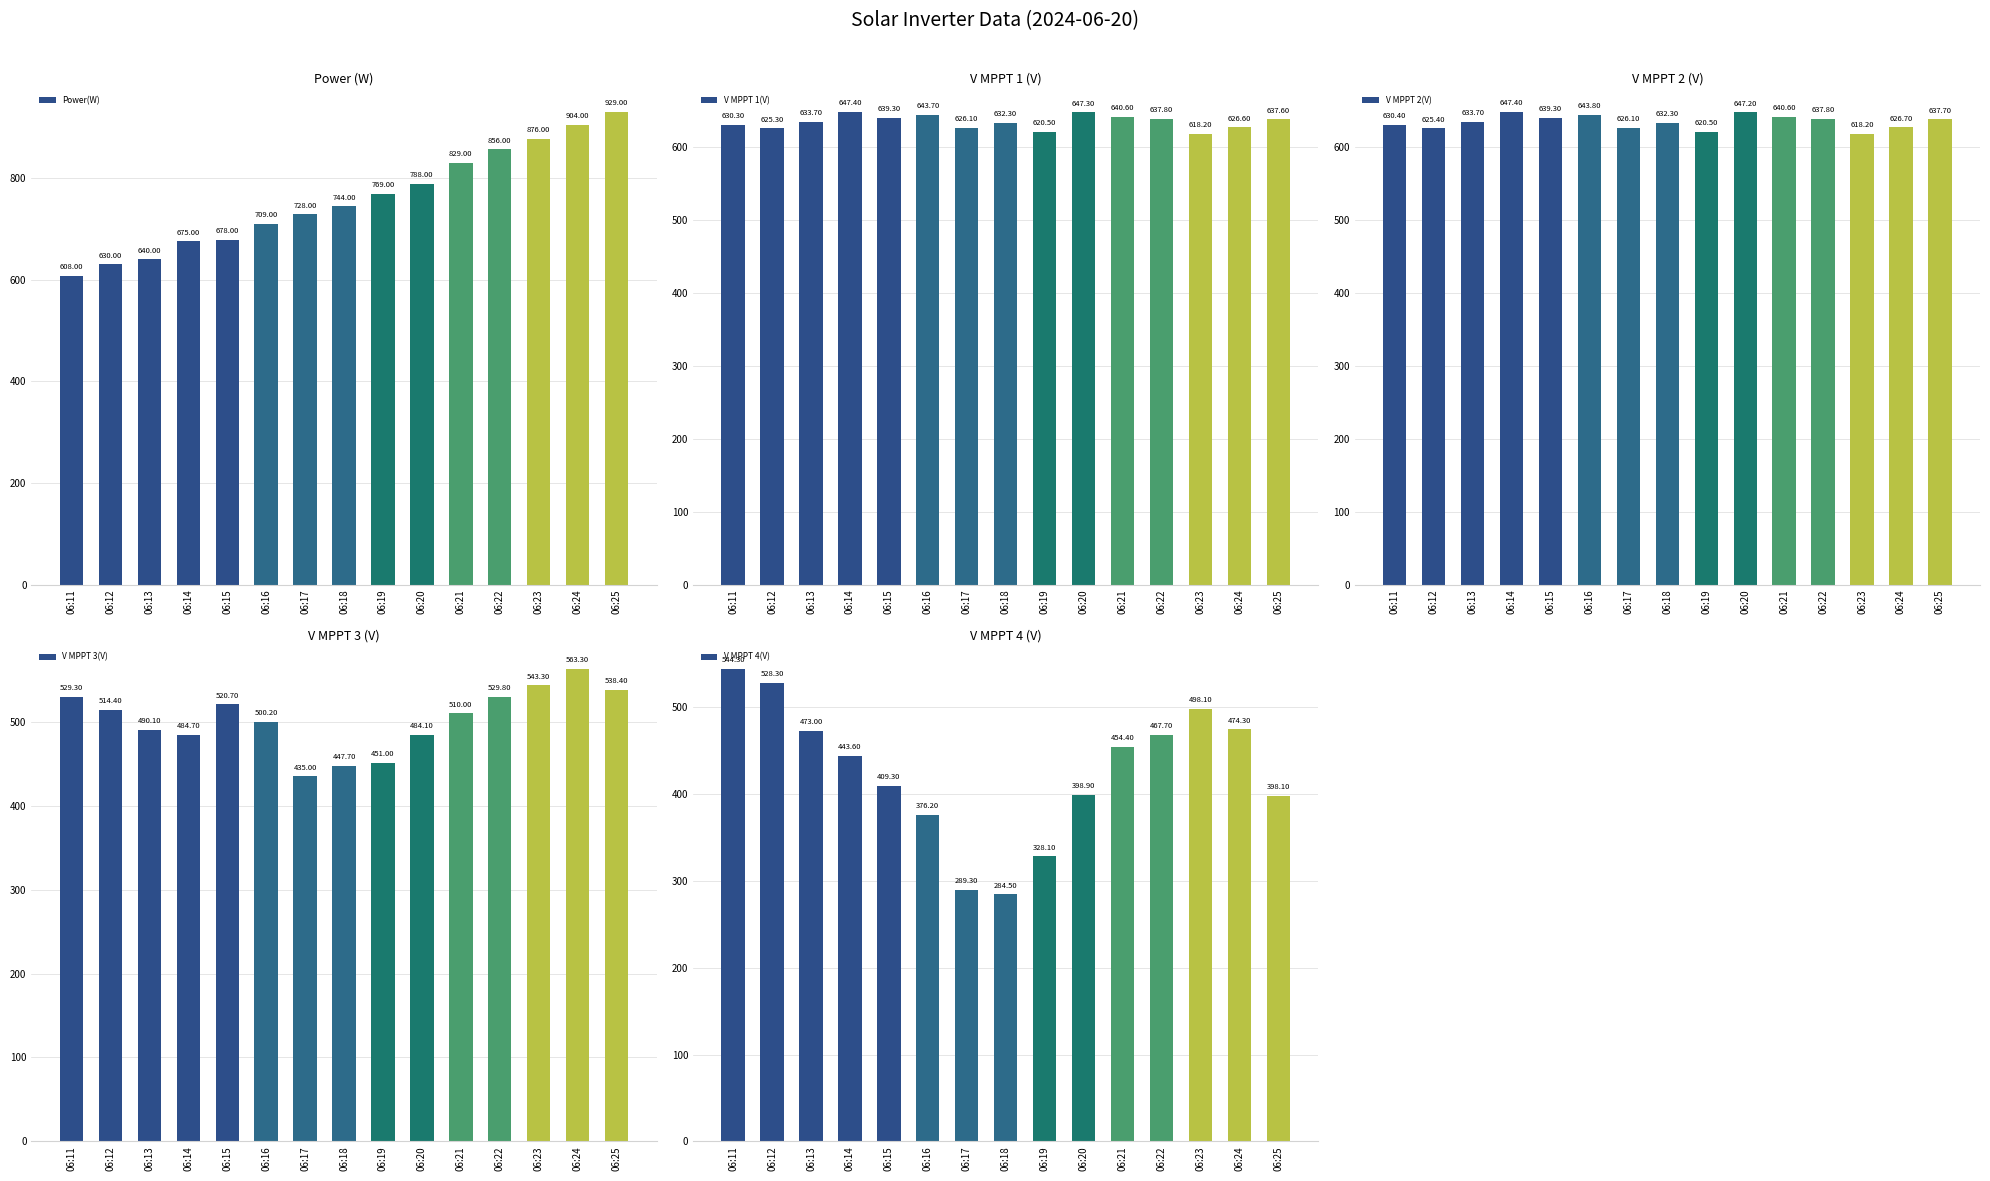

What are all the series names shown in the legend?

Power(W), V MPPT 1(V), V MPPT 2(V), V MPPT 3(V), V MPPT 4(V)